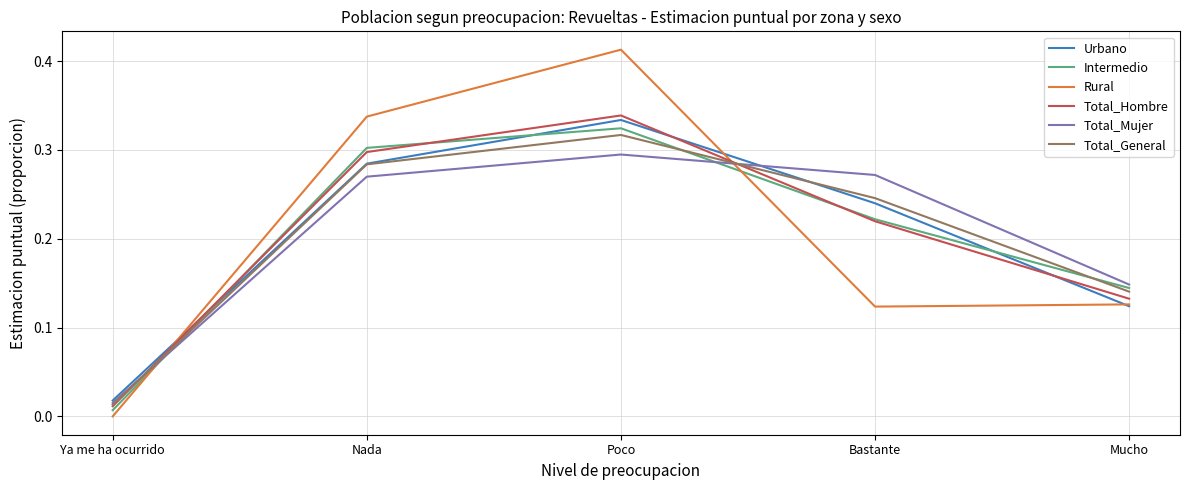

What position from the right is Mucho?

1